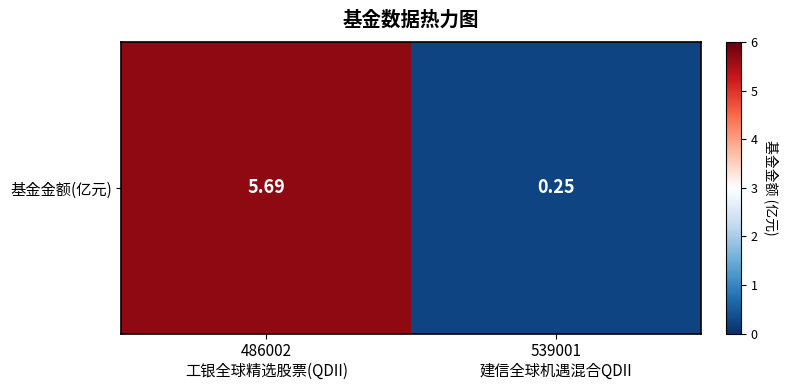

Reading left to right, extract all data points from this chart.

5.7	0.2